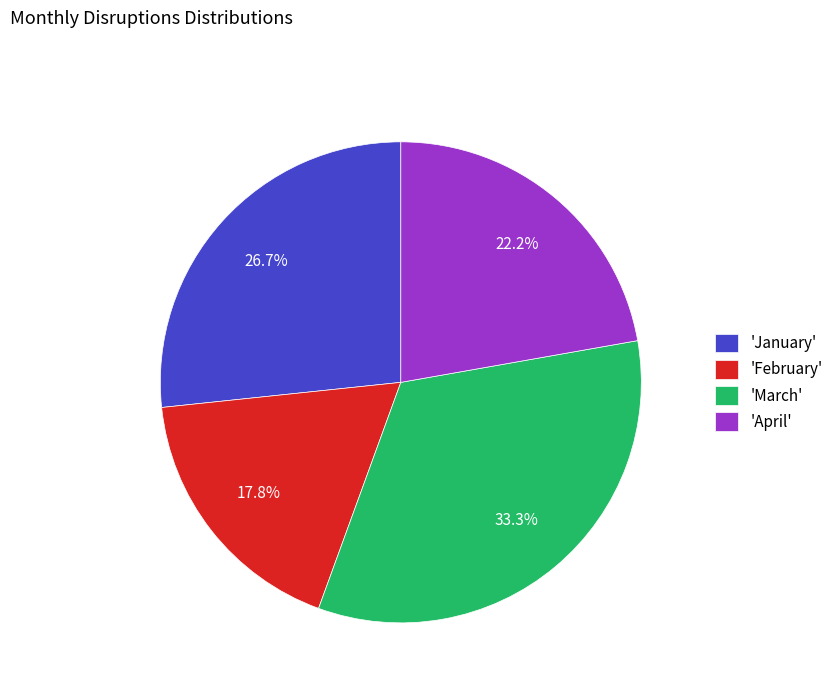

Rank the categories by value from highest to lowest.

'March', 'January', 'April', 'February'